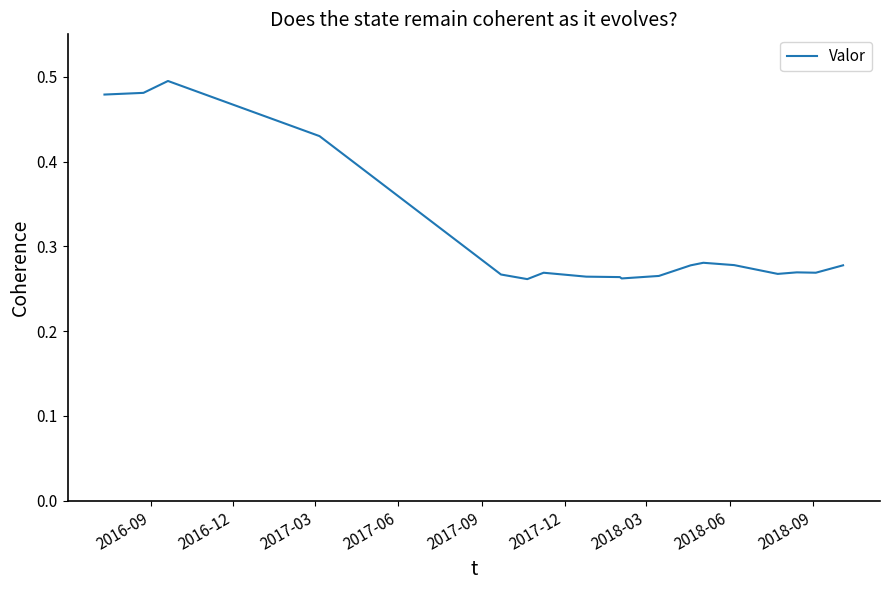

How many interior local peaks (higher than both neighbors) does the data have?

4